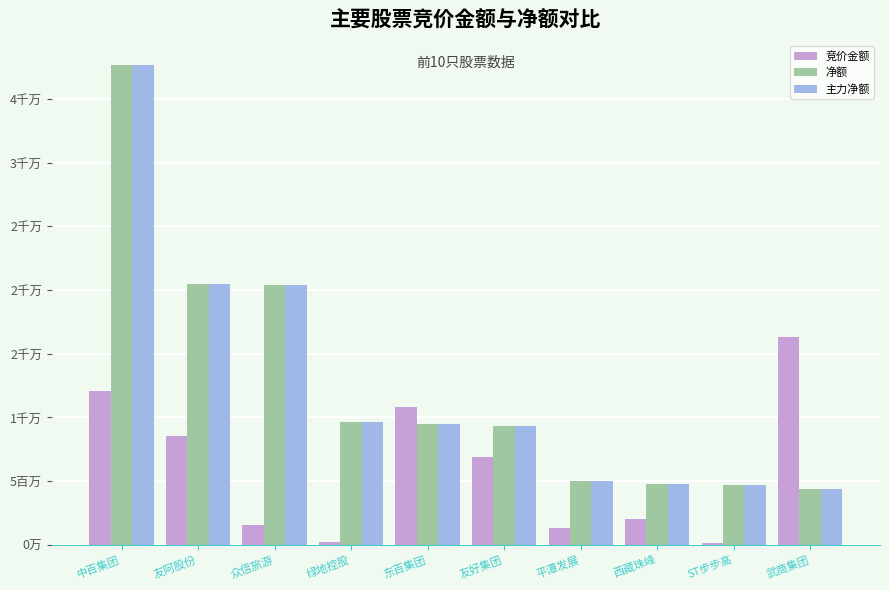

Reading left to right, transcribe all the data shown in this chart.

竞价金额: 中百集团=12077687	友阿股份=8514324	众信旅游=1568865	绿地控股=209076	东百集团=10828905	友好集团=6900786	平潭发展=1301754	西藏珠峰=2008116	ST步步高=125675	武商集团=16354070
净额: 中百集团=37665526	友阿股份=20499381	众信旅游=20412349	绿地控股=9657912	东百集团=9516528	友好集团=9362627	平潭发展=4990616	西藏珠峰=4819345	ST步步高=4676365	武商集团=4413759
主力净额: 中百集团=37665526	友阿股份=20499381	众信旅游=20412349	绿地控股=9657912	东百集团=9516528	友好集团=9362627	平潭发展=4990616	西藏珠峰=4819345	ST步步高=4676365	武商集团=4413759